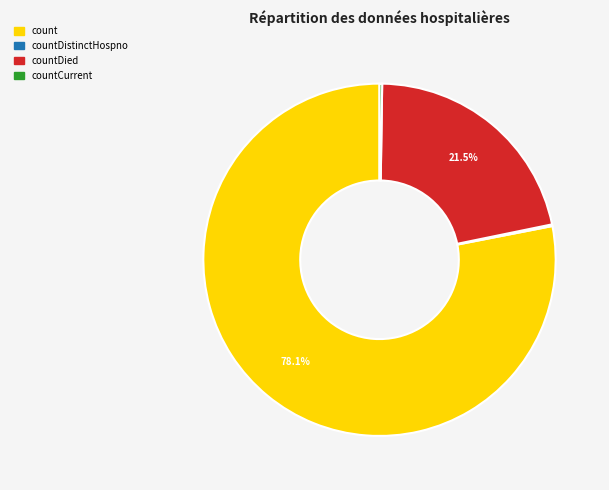

Which category has the biggest portion of the pie?

count